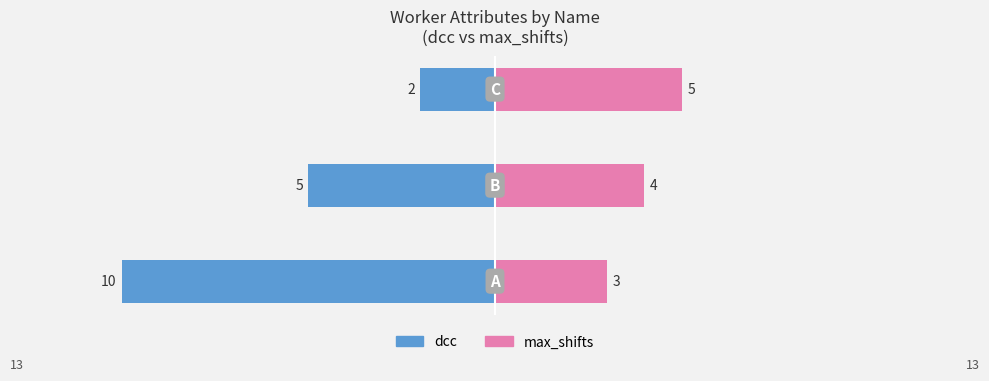

Count the number of categories in the chart.

3